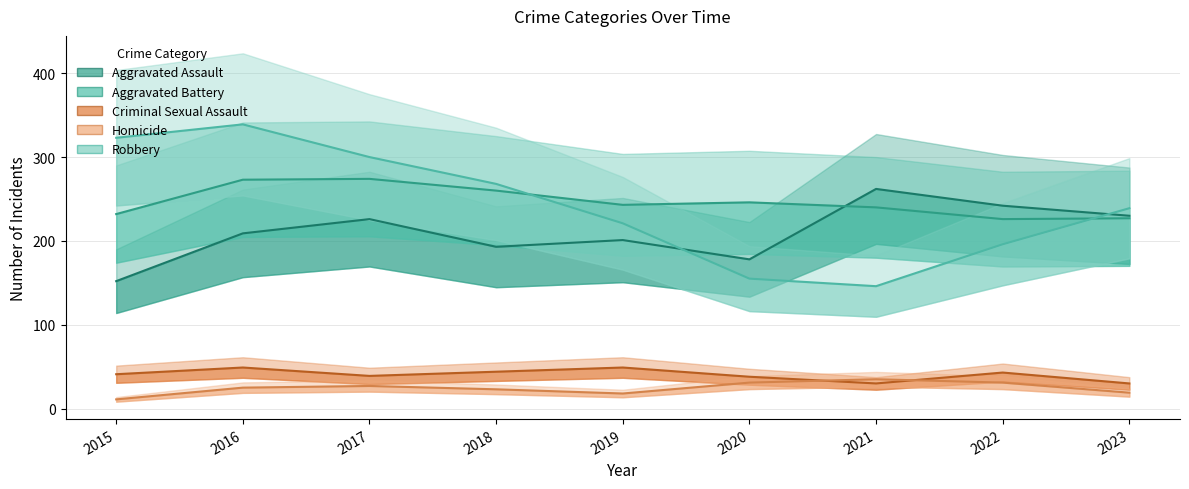

Reading right to left, transcribe all the data shown in this chart.

Aggravated Assault: 230	242	262	178	201	193	226	209	152
Aggravated Battery: 227	226	240	246	243	260	274	273	232
Criminal Sexual Assault: 30	43	30	38	49	44	39	49	41
Homicide: 19	31	35	31	18	23	27	25	11
Robbery: 239	196	146	155	221	268	300	339	323